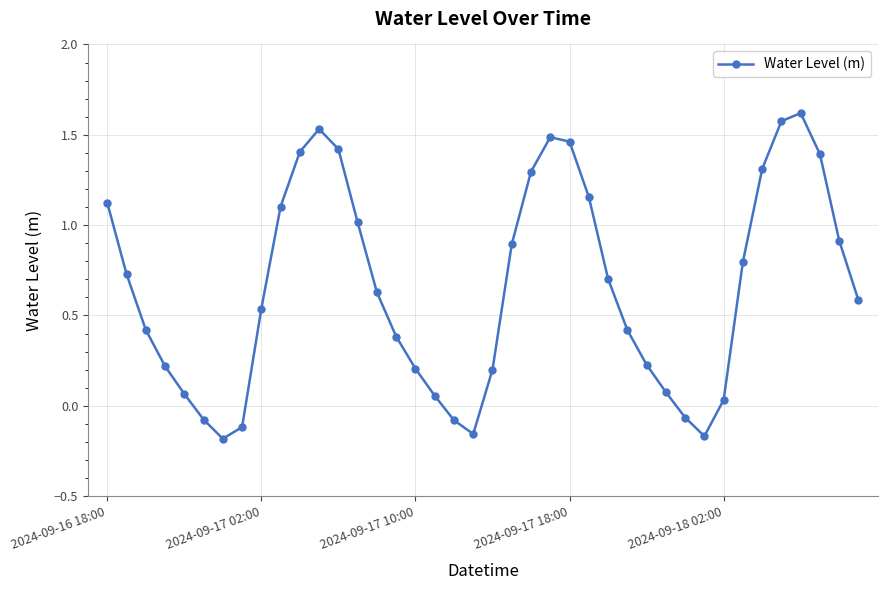

What is the greatest value displayed?

1.6